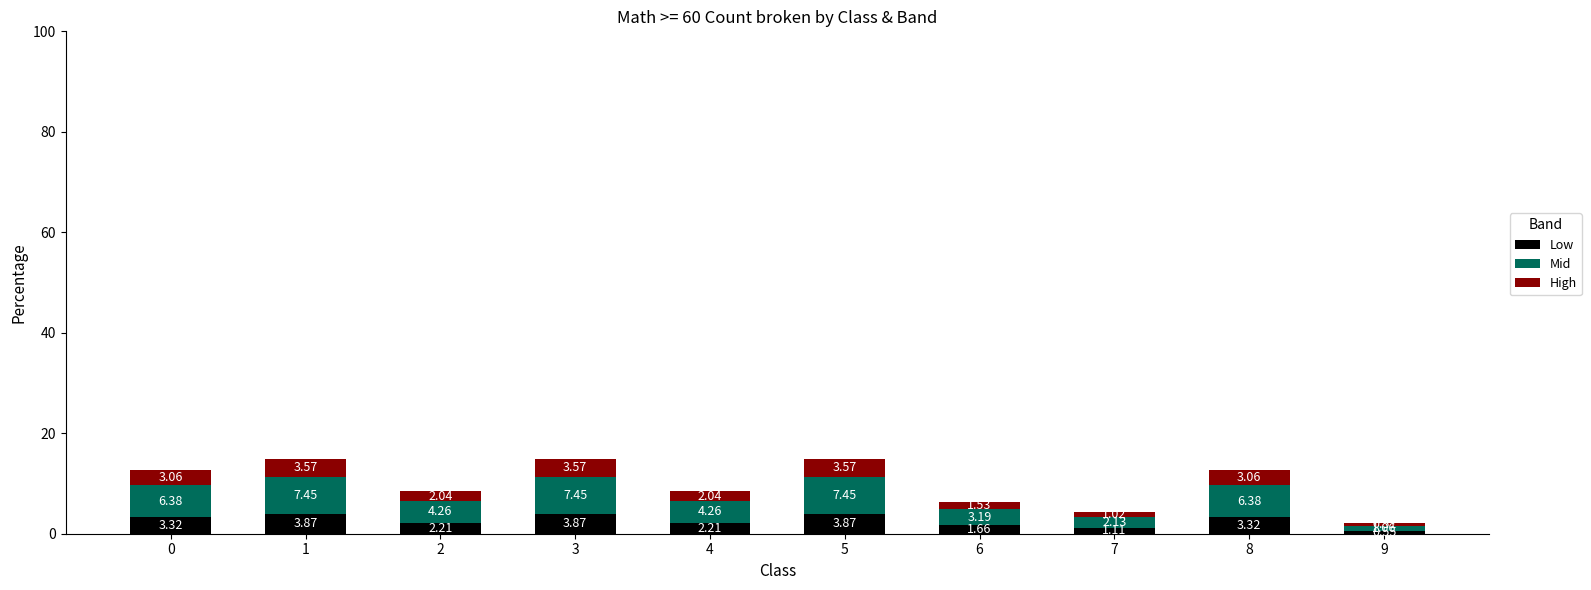

What is the average value of the Low series?

2.6